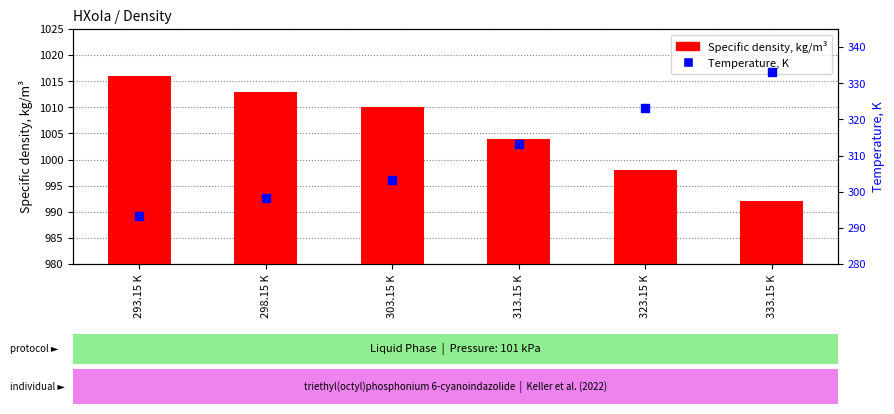

Count the number of categories in the chart.

6